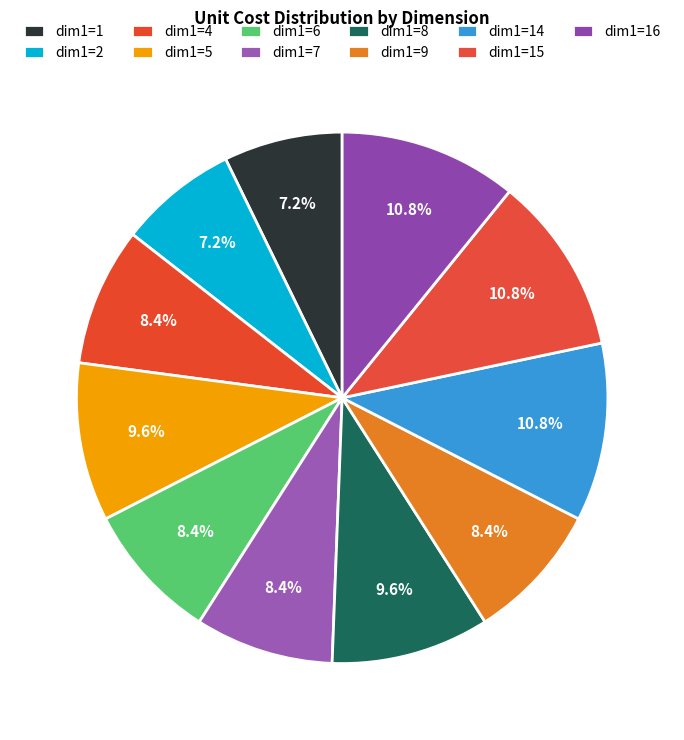

How many slices are in this pie chart?

11